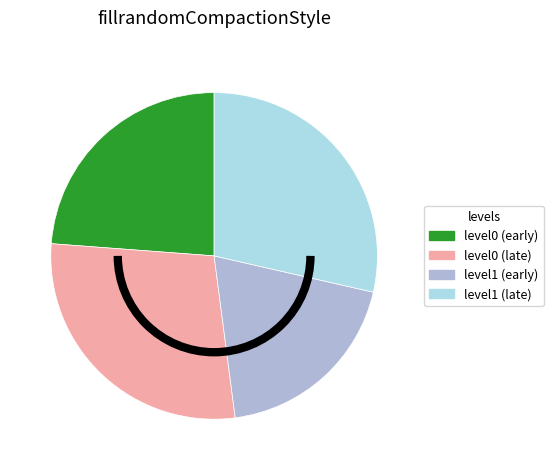

How many slices are in this pie chart?

4